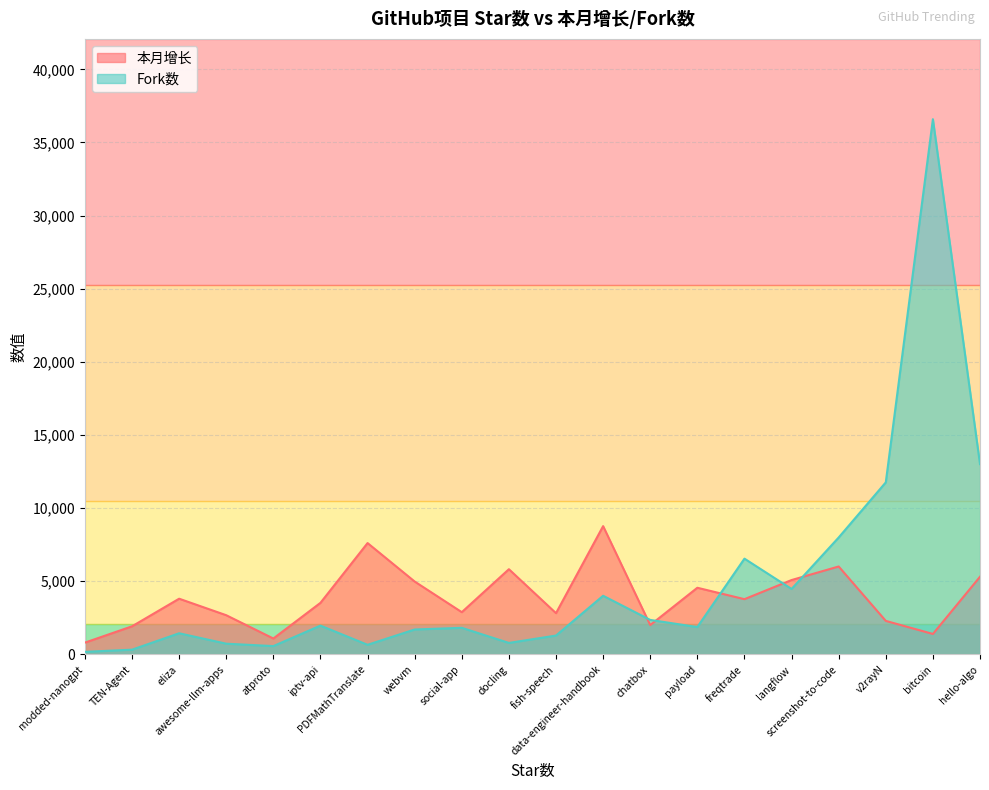

Does the chart have visible grid lines?

Yes